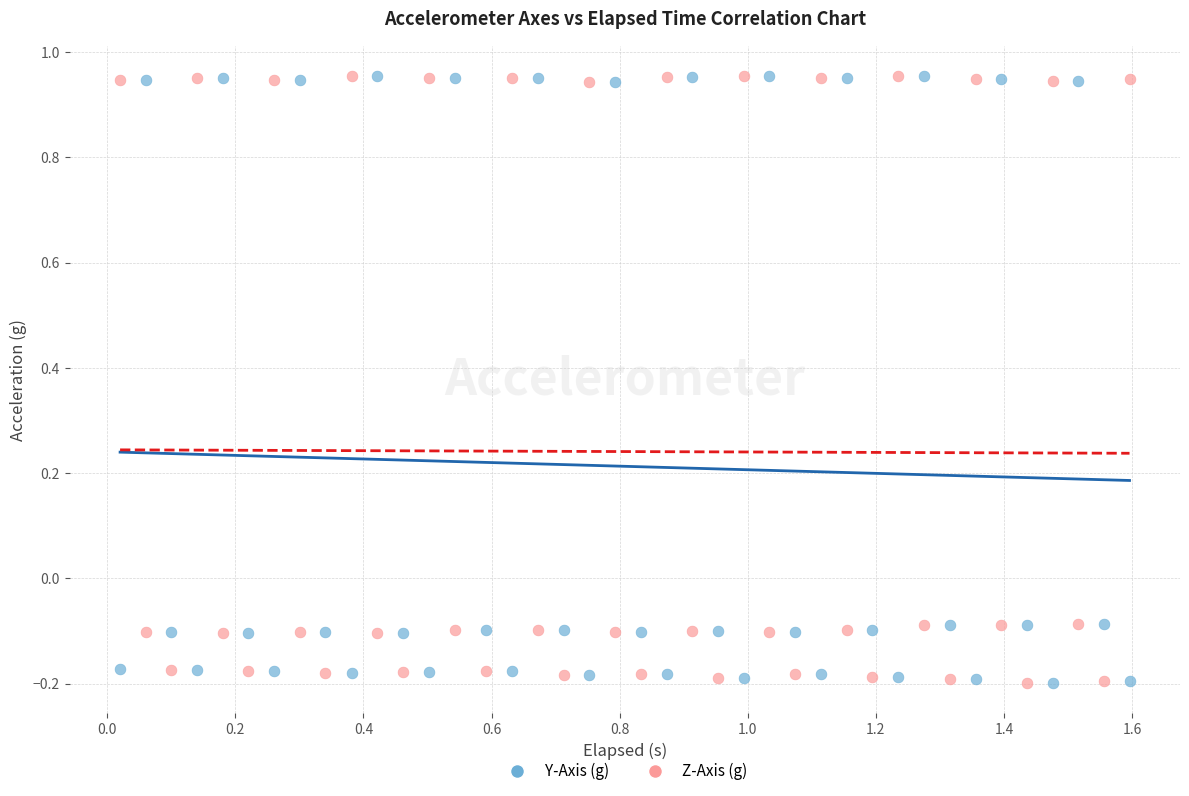

What are all the series names shown in the legend?

Y-Axis (g), Z-Axis (g)